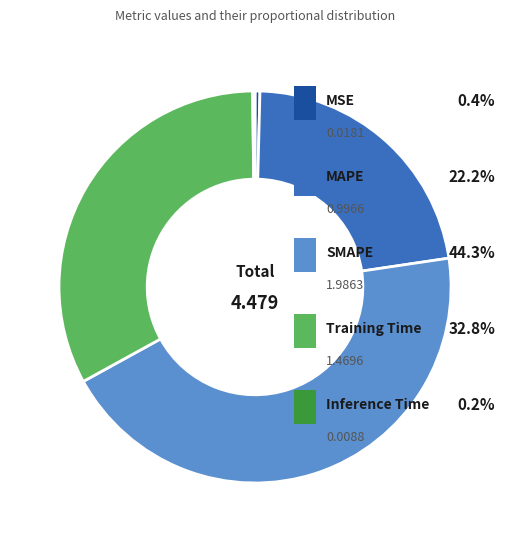

What is the change in value from MSE to MAPE?

+1.0